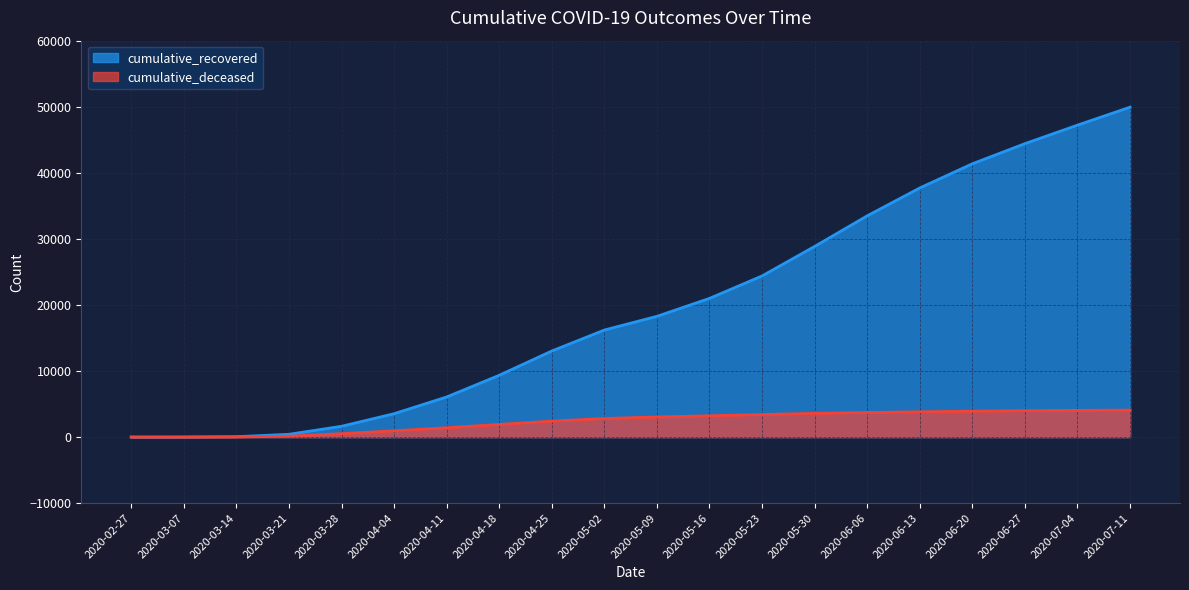

Reading right to left, what are all the values shown in this chart?

cumulative_recovered: 2020-07-11=49937	2020-07-04=47216	2020-06-27=44416	2020-06-20=41367	2020-06-13=37709	2020-06-06=33490	2020-05-30=28860	2020-05-23=24392	2020-05-16=20996	2020-05-09=18278	2020-05-02=16206	2020-04-25=13030	2020-04-18=9357	2020-04-11=6072	2020-04-04=3542	2020-03-28=1636	2020-03-21=424	2020-03-14=63	2020-03-07=10	2020-02-27=3
cumulative_deceased: 2020-07-11=4082	2020-07-04=4044	2020-06-27=3993	2020-06-20=3918	2020-06-13=3829	2020-06-06=3719	2020-05-30=3592	2020-05-23=3416	2020-05-16=3226	2020-05-09=3044	2020-05-02=2812	2020-04-25=2418	2020-04-18=1916	2020-04-11=1415	2020-04-04=950	2020-03-28=517	2020-03-21=140	2020-03-14=20	2020-03-07=1	2020-02-27=0